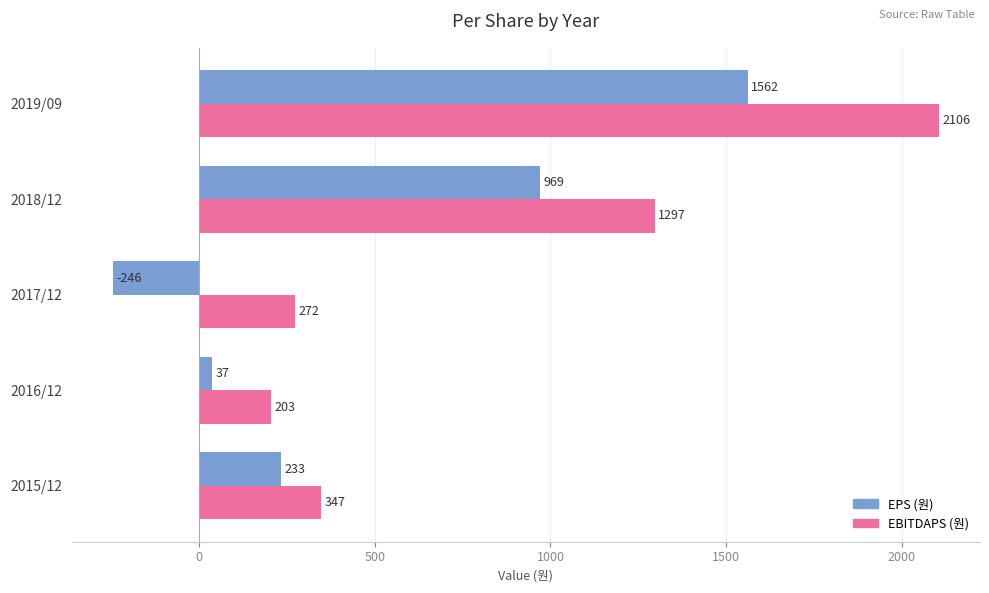

Which series has the widest spread of values?

EBITDAPS (원)